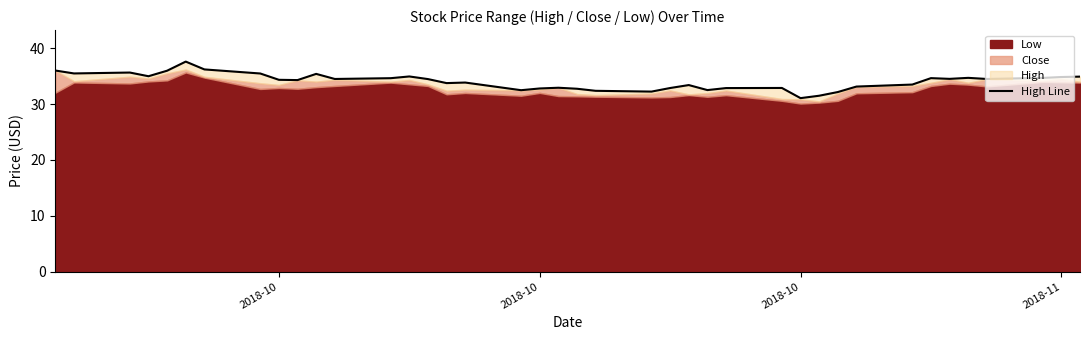

What is the difference between the maximum and second lowest values?

6.1